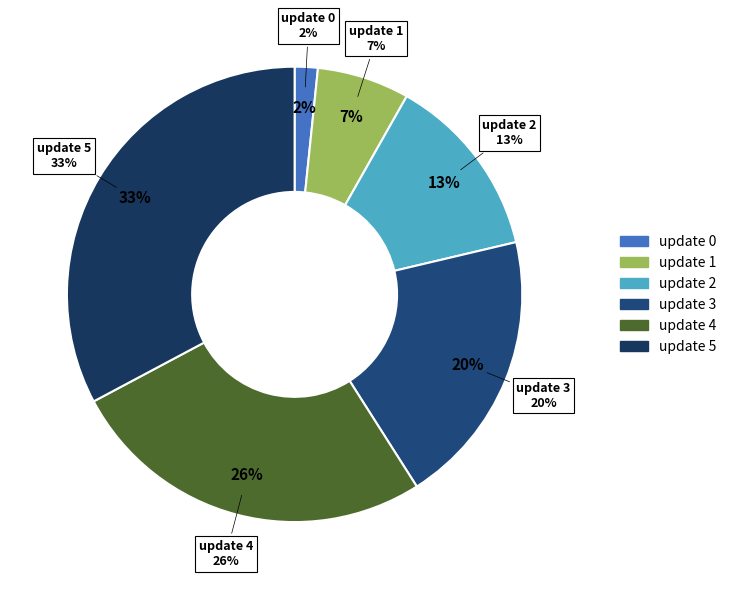

Does 2 account for over 50% of the chart?

No